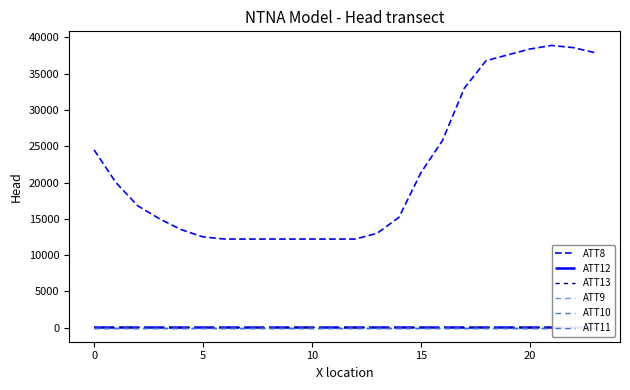

Where is the first local minimum for ATT12?

5